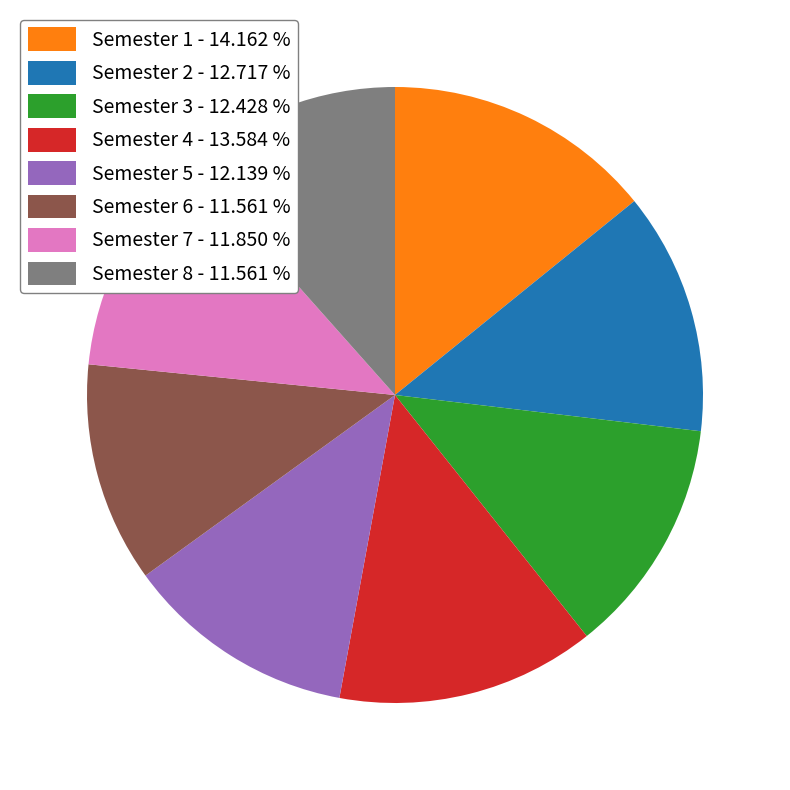

The Semester 7 slice represents 12% of the pie. True or false?

True